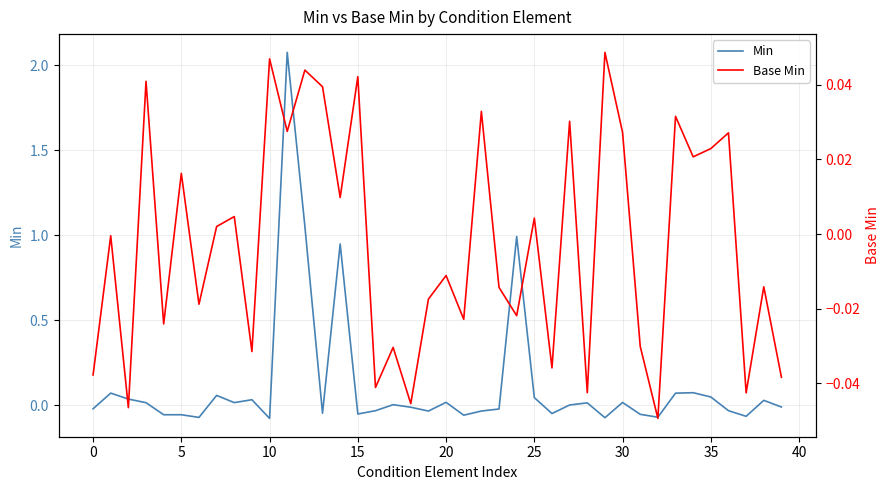

At which category is the sum across all series the highest?

11